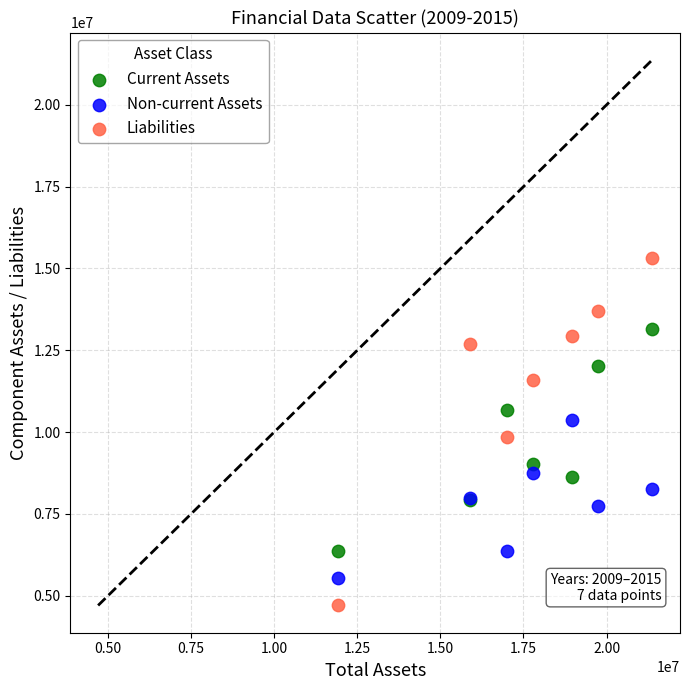

What are all the series names shown in the legend?

Current Assets, Non-current Assets, Liabilities